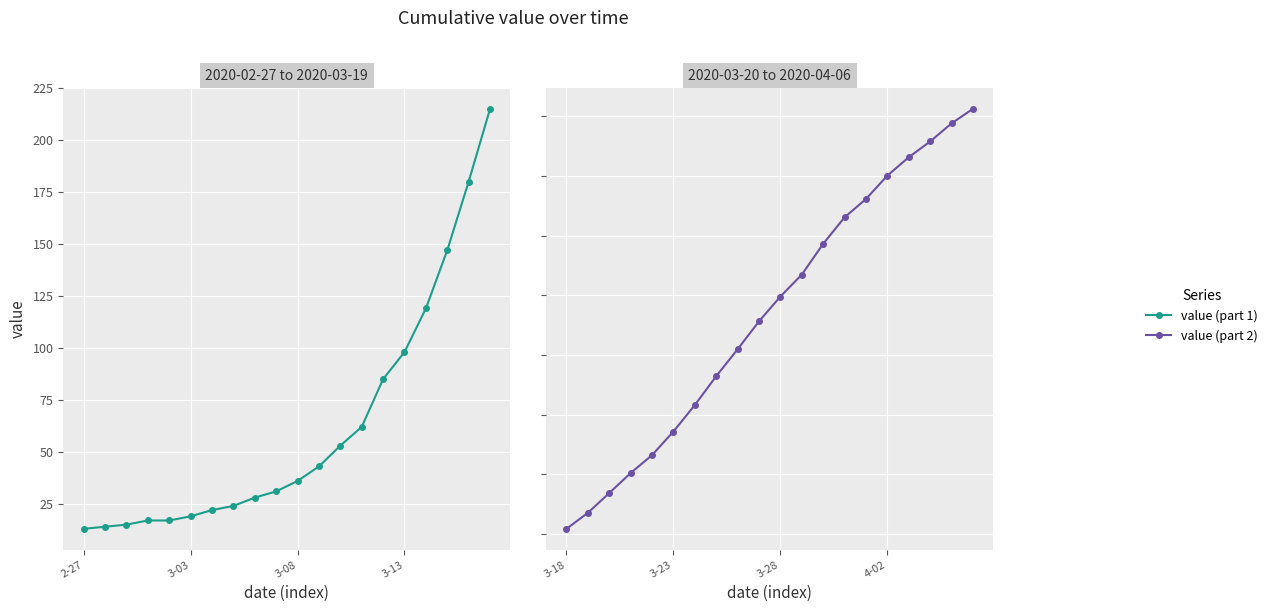

Reading left to right, what are all the values shown in this chart?

value (part 1): 13	14	15	17	17	19	22	24	28	31	36	43	53	62	85	98	119	147	180	215
value (part 2): 271	338	421	505	580	679	790	911	1024	1141	1245	1337	1466	1577	1654	1752	1829	1895	1971	2032